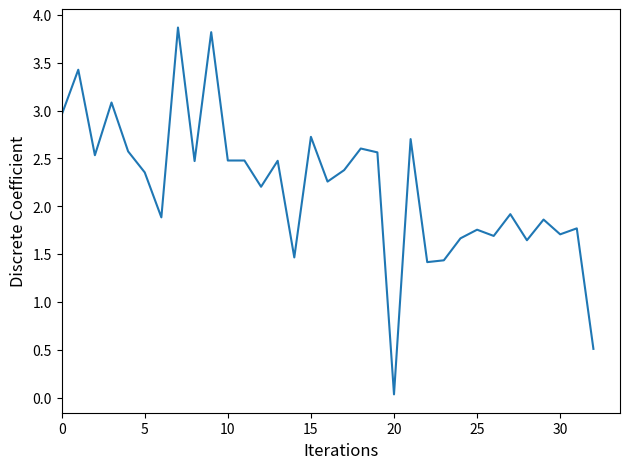

What is the difference between the maximum and minimum values?

3.8